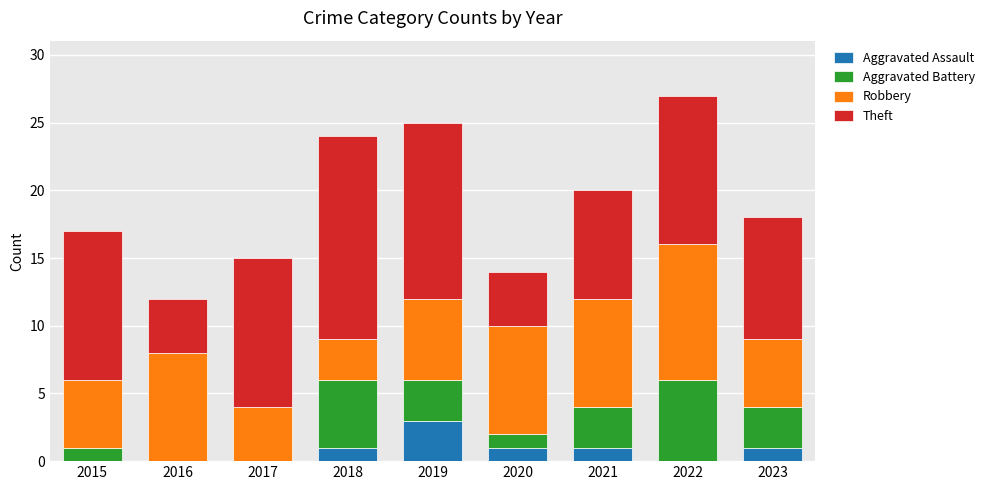

Is it true that Aggravated Assault equals 1 at 2018?

True